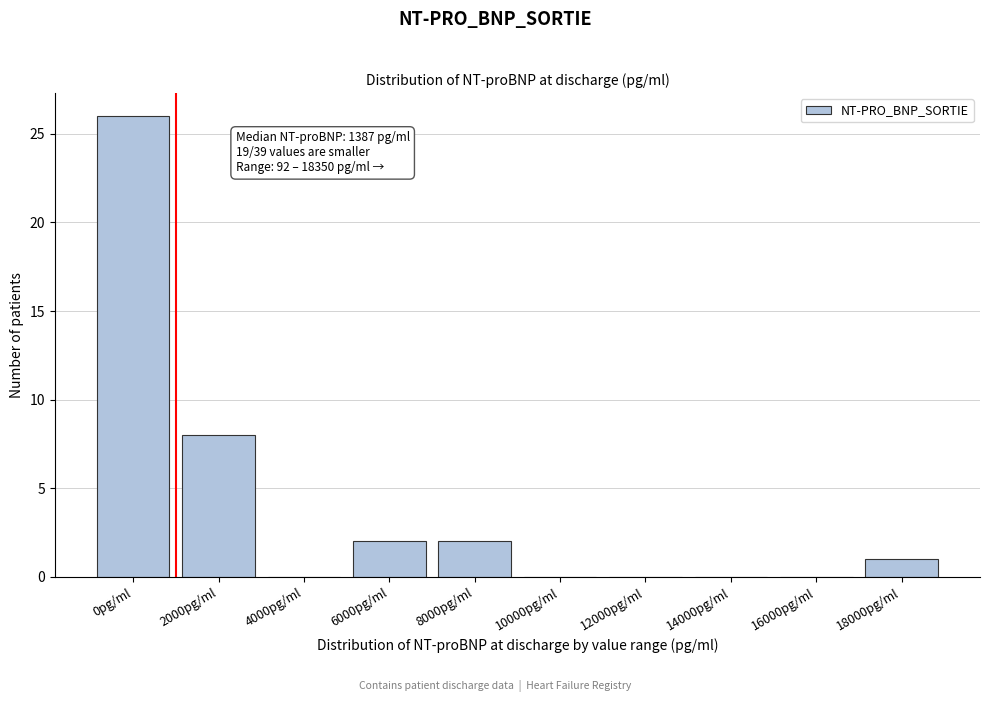

Reading left to right, what are all the values shown in this chart?

0pg/ml=26	2000pg/ml=8	4000pg/ml=0	6000pg/ml=2	8000pg/ml=2	10000pg/ml=0	12000pg/ml=0	14000pg/ml=0	16000pg/ml=0	18000pg/ml=1